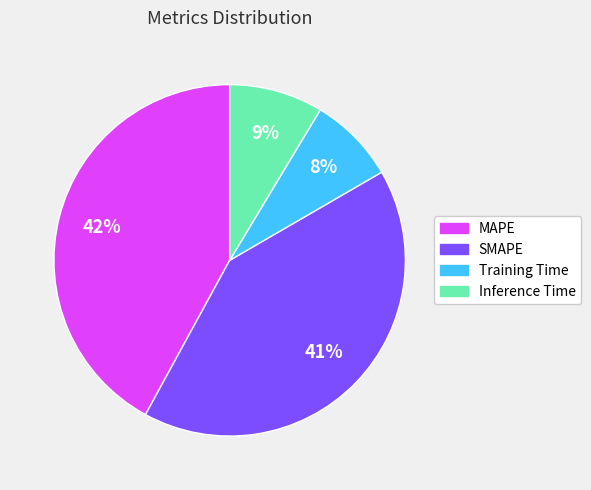

Does any single category account for the majority?

No